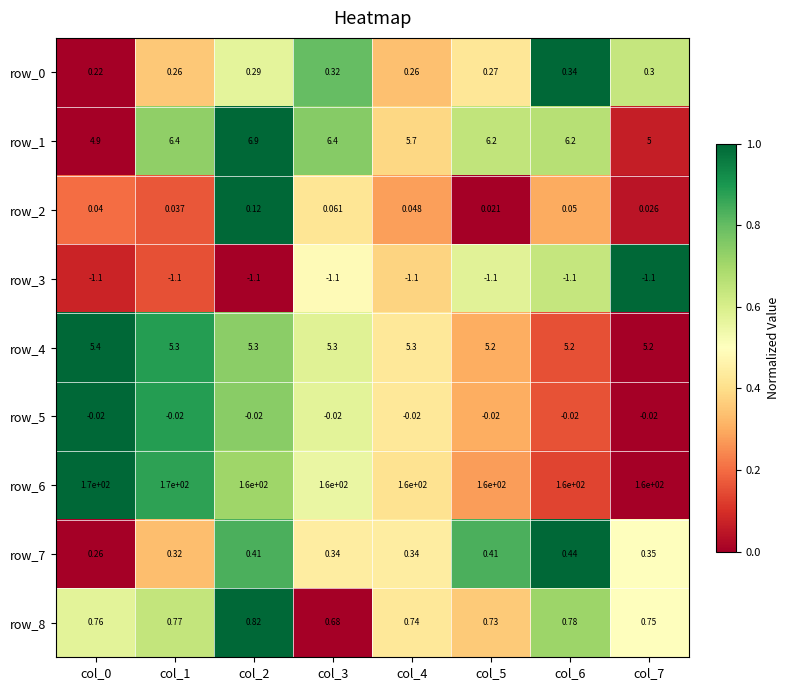

Is the value of row_1 at col_7 greater than the value of row_5 at col_4?

Yes